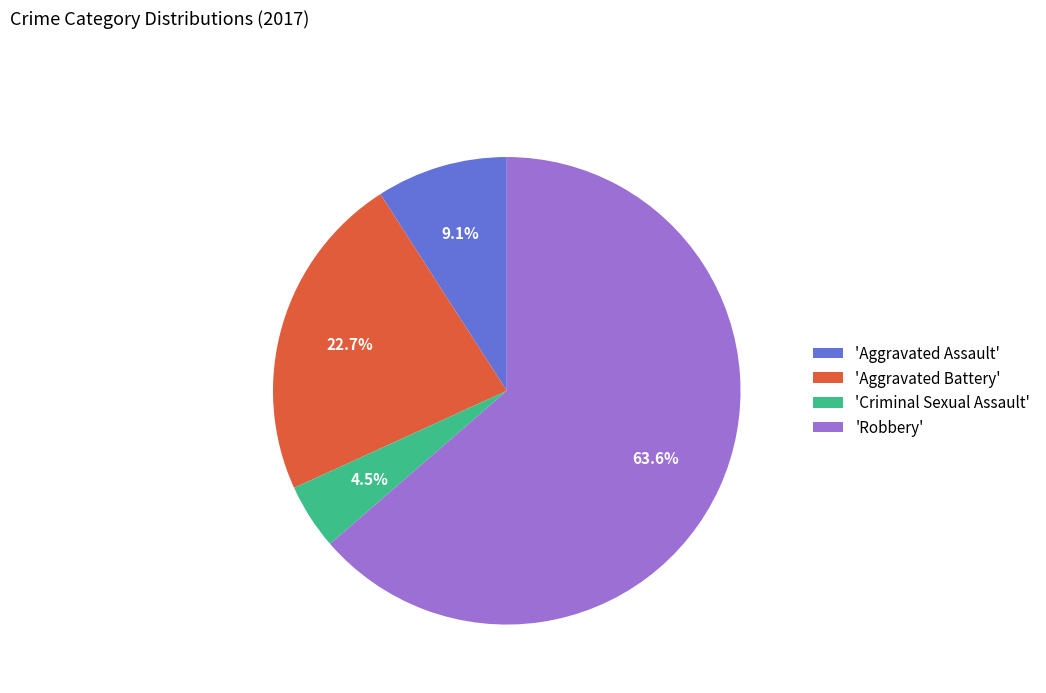

How much of the chart is everything except 'Aggravated Battery'?

77.3%